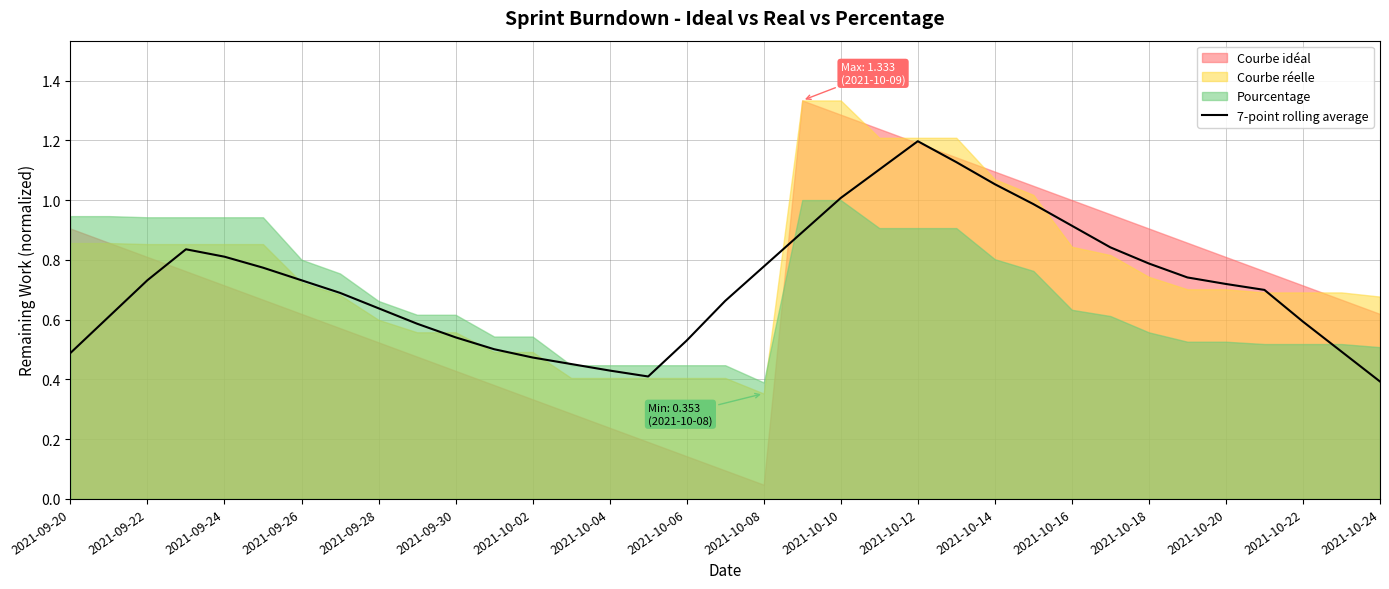

Reading right to left, extract all data points from this chart.

0.4	0.5	0.6	0.7	0.7	0.7	0.8	0.8	0.9	1.0	1.1	1.1	1.2	1.1	1.0	0.9	0.8	0.7	0.5	0.4	0.4	0.5	0.5	0.5	0.5	0.6	0.6	0.7	0.7	0.8	0.8	0.8	0.7	0.6	0.5